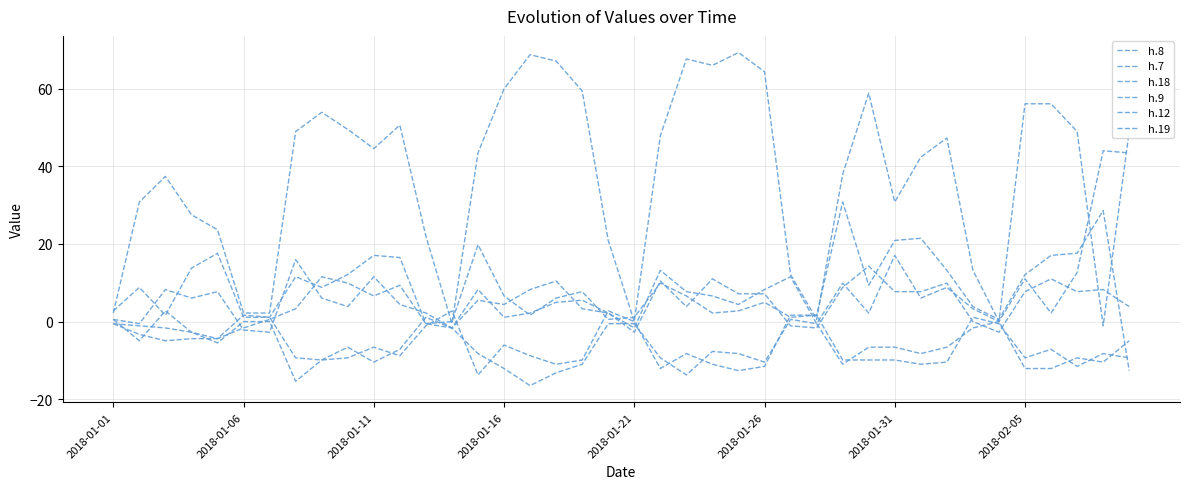

Is this an area chart (filled region under the line)?

No